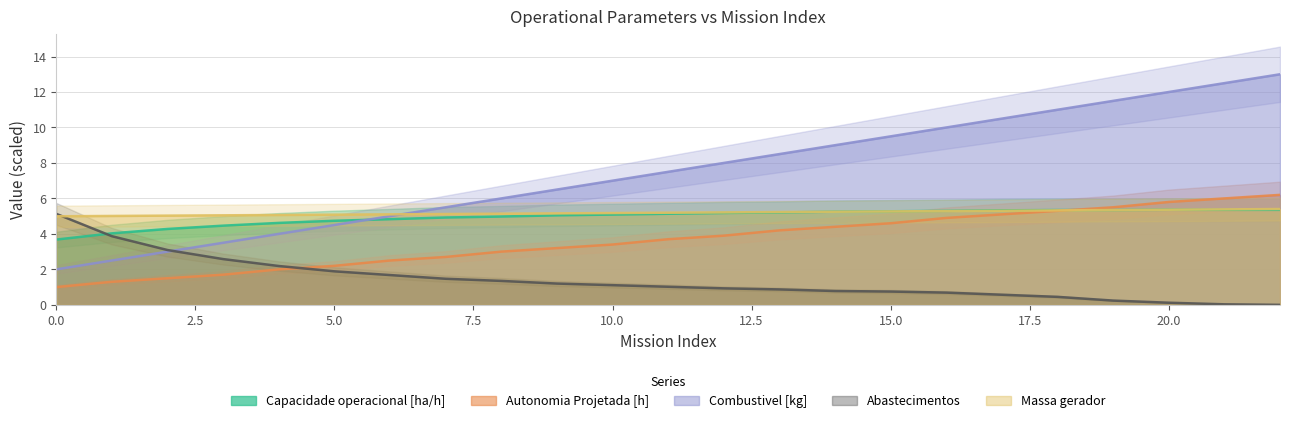

What is the maximum value for Capacidade operacional [ha/h]?

5.4